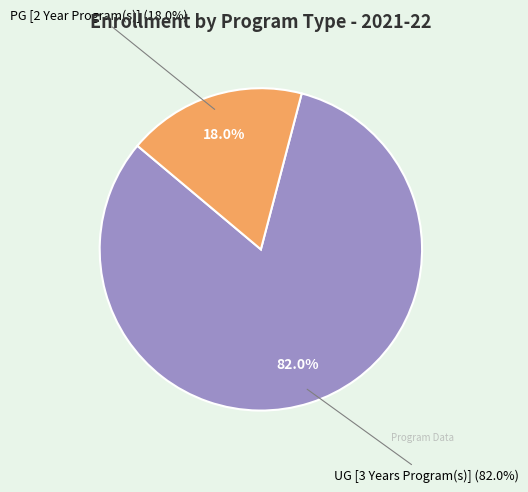

Count the number of slices in the pie.

2